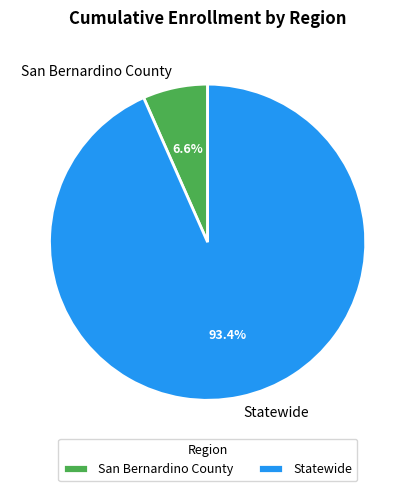

Does any single category account for the majority?

Yes